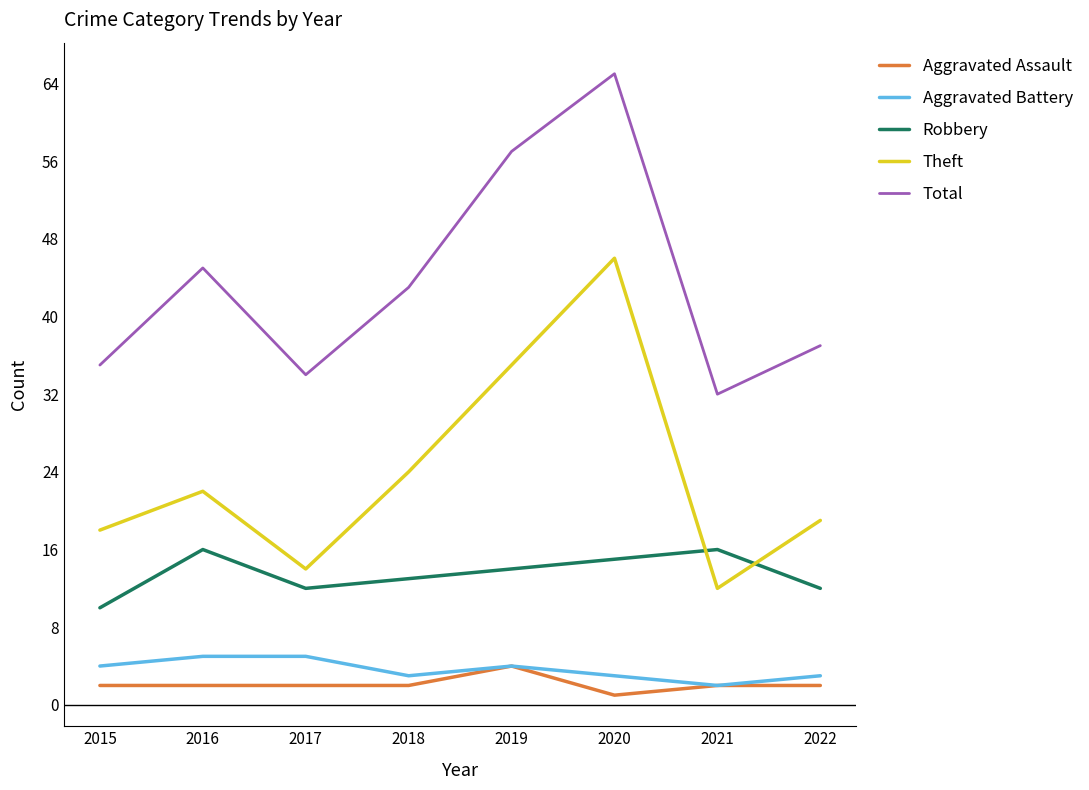

Reading left to right, transcribe all the data shown in this chart.

Aggravated Assault: 2	2	2	2	4	1	2	2
Aggravated Battery: 4	5	5	3	4	3	2	3
Robbery: 10	16	12	13	14	15	16	12
Theft: 18	22	14	24	35	46	12	19
Total: 35	45	34	43	57	65	32	37